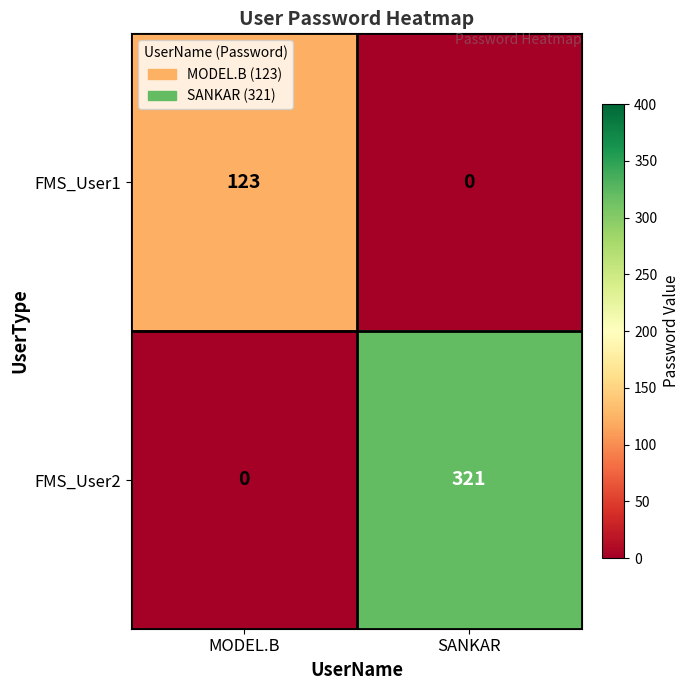

At which label is FMS_User1 closest to 61?

SANKAR